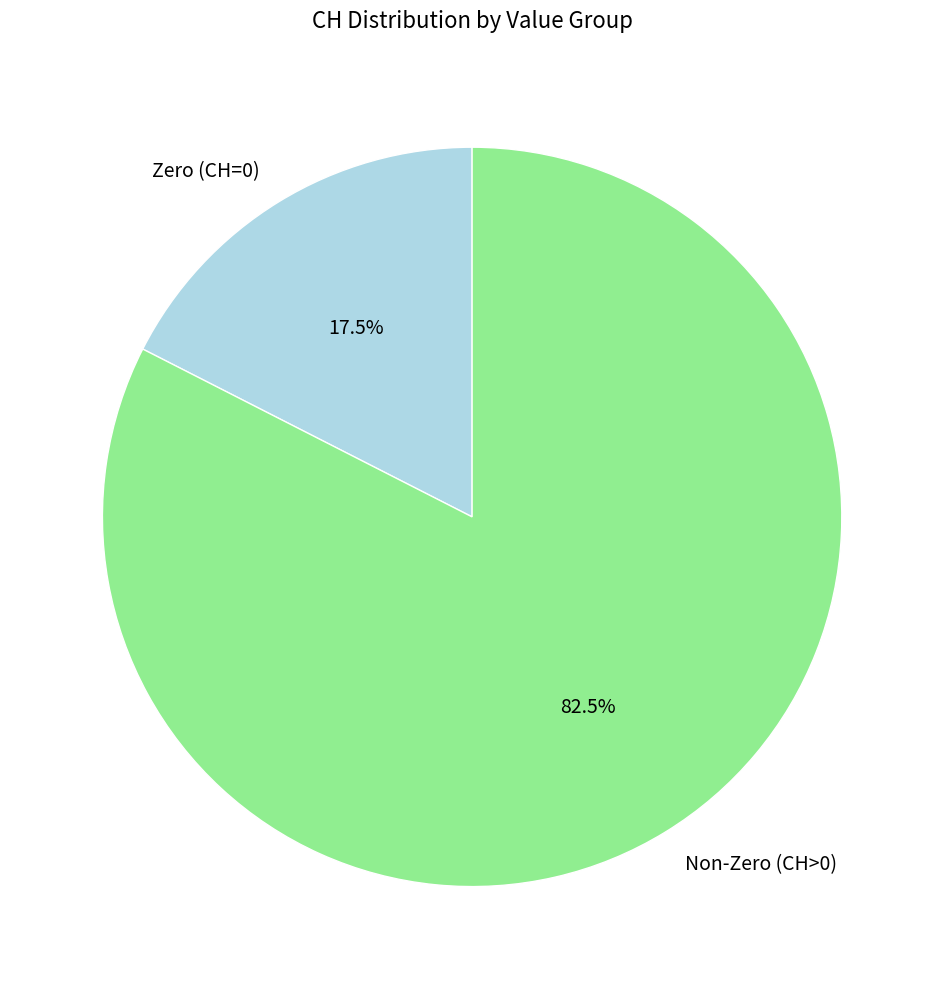

Count the number of slices in the pie.

2